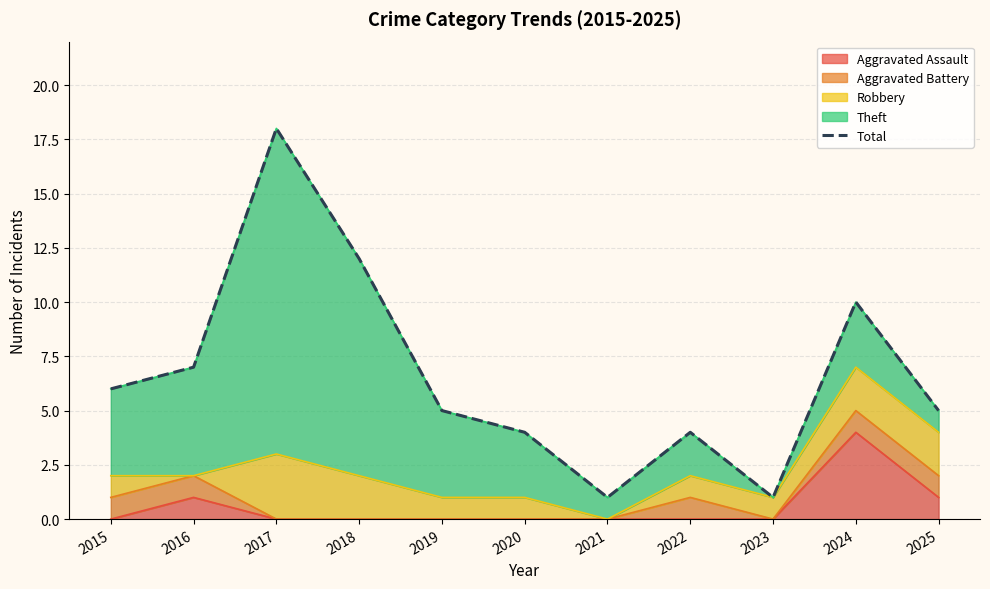

Where does the data first go above 5?

2015